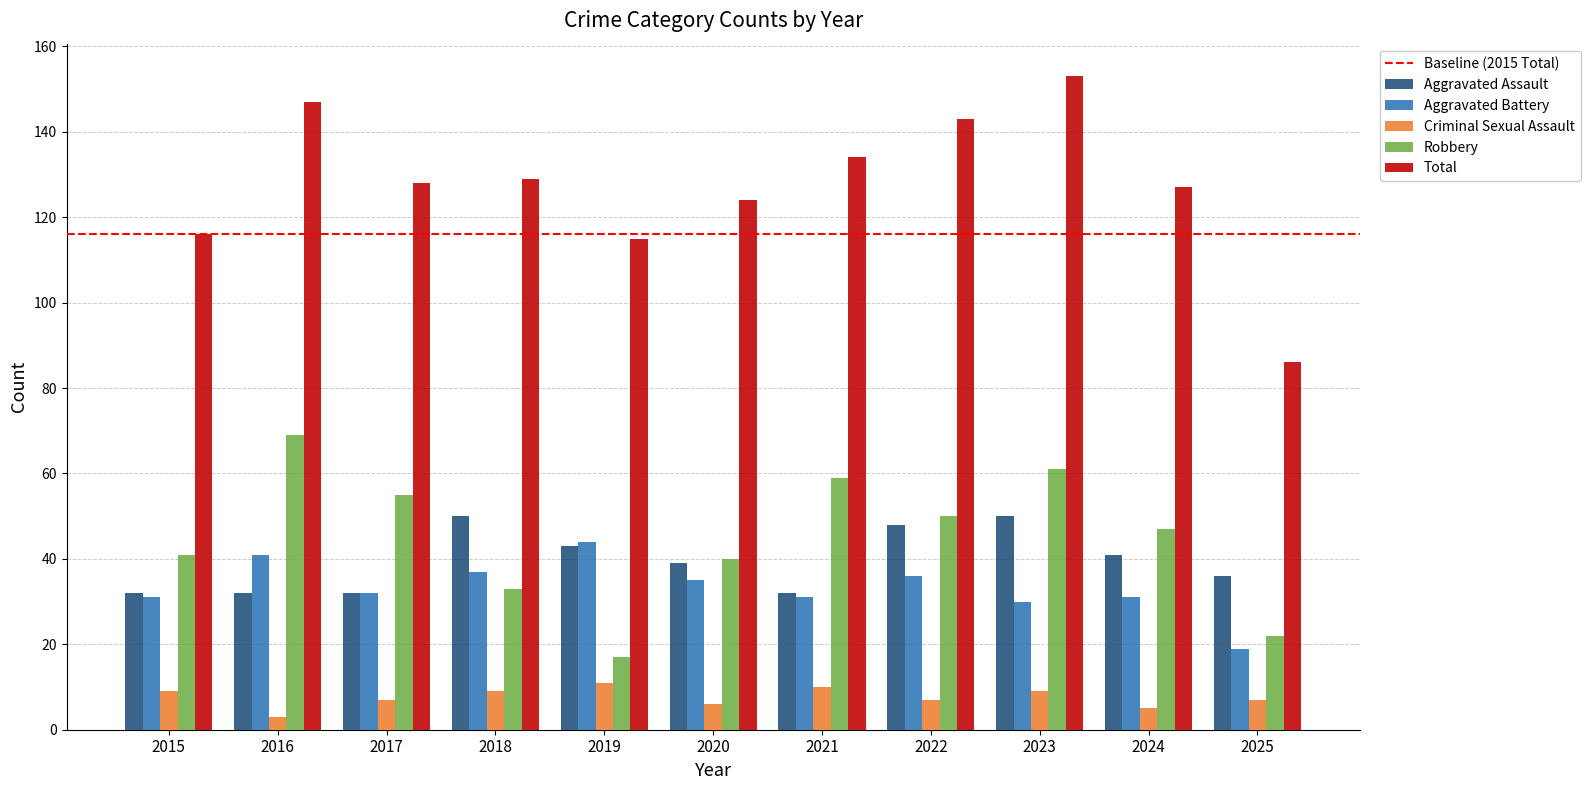

What is the difference between the highest and lowest values at 2024?

122